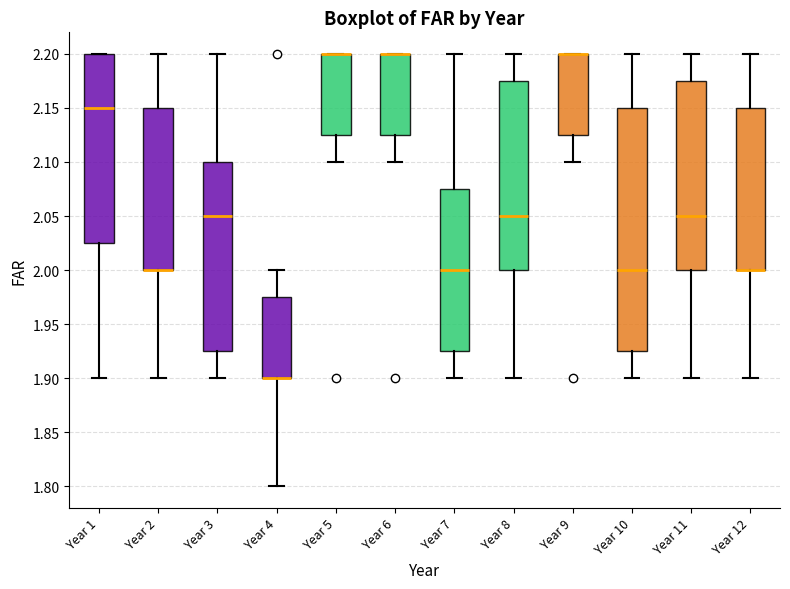

Where is the lower edge of the box for Year 10 on the y-axis? The values are not printed on the chart, so give them approximately, as read against the axis.

1.925